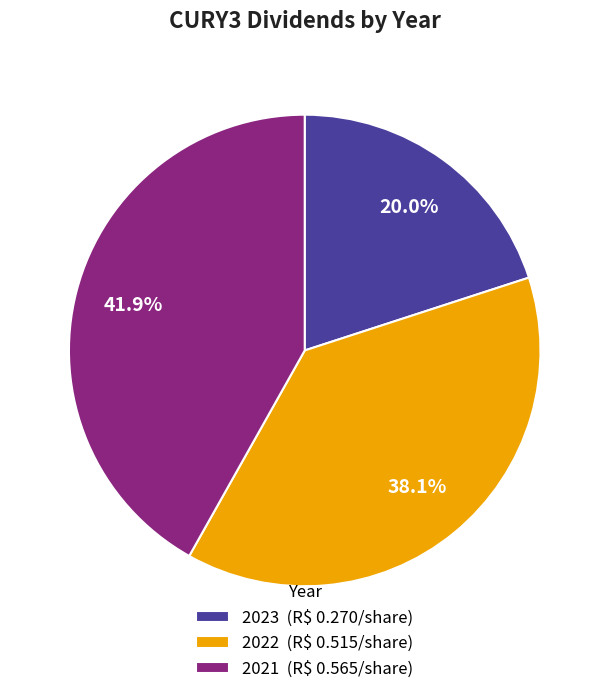

Which category has the biggest portion of the pie?

2021